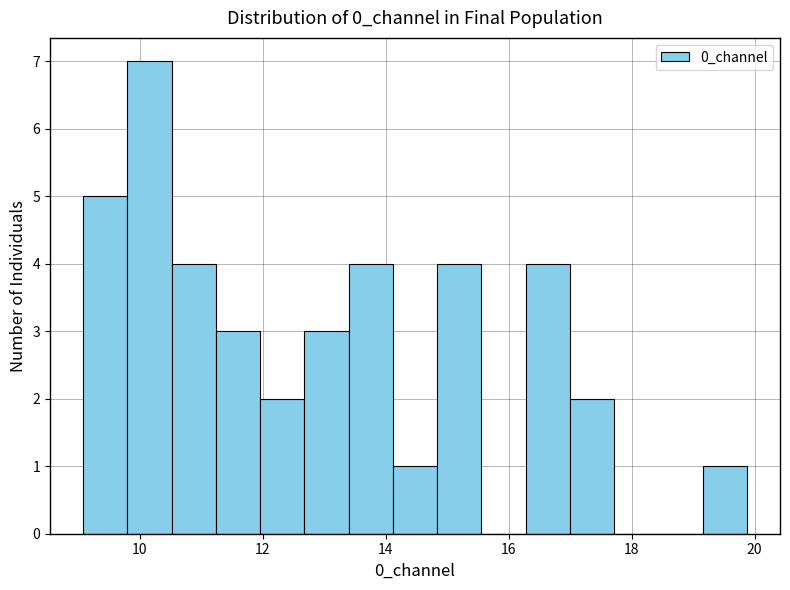

Around what value on the x-axis is the tallest bar? Give the approximate position of its centre, as read against the axis.

10.2